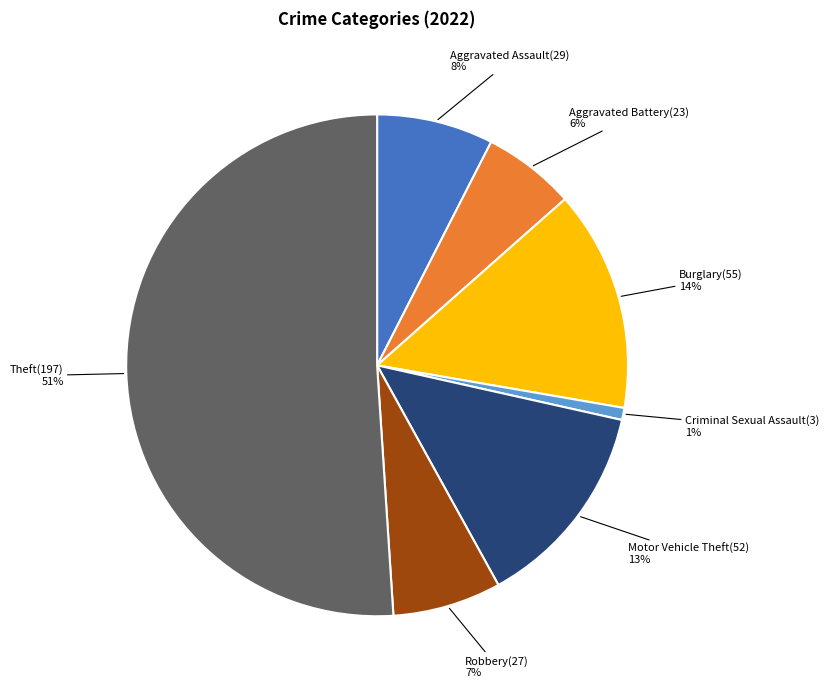

Is it true that Motor Vehicle Theft is 13% of the pie?

True